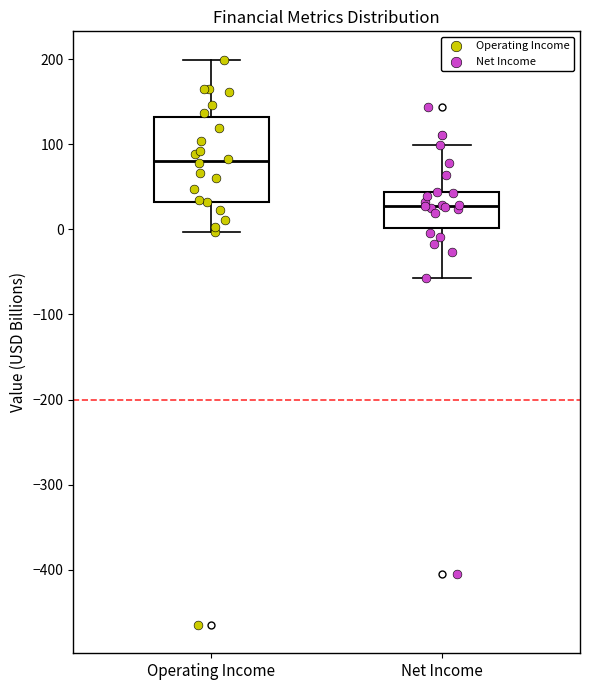

Reading left to right, transcribe this box plot: for each box, give where its median line is, the range the box spans, and where its two whiskers end, as read against the y-axis. The values are not printed on the chart, so give them approximately, as read against the axis.

Operating Income: median 80, box 30 to 130, whiskers 0 to 200
Net Income: median 30, box 0 to 40, whiskers -60 to 100